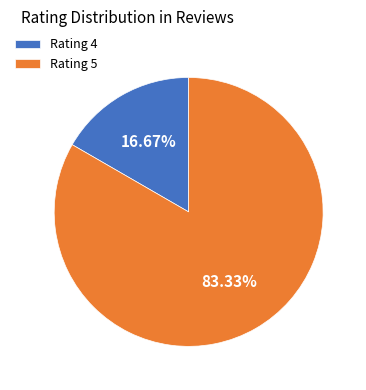

Which slice represents more than half of the pie?

Rating 5